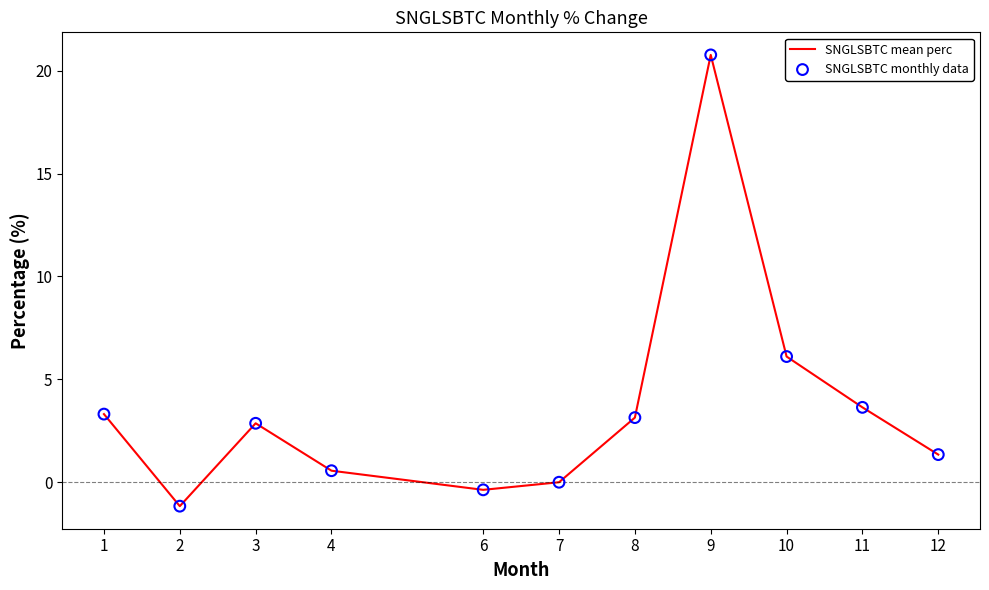

Which has a higher value, 10 or 11?

10